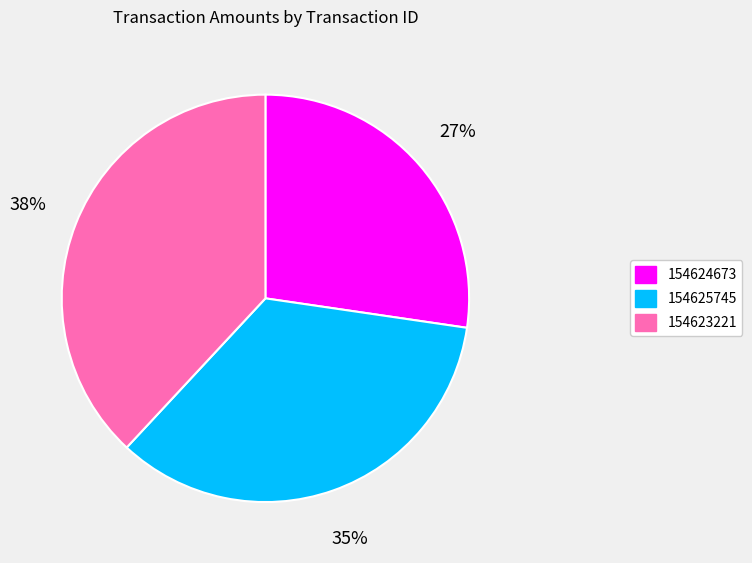

How many segments does this pie chart have?

3